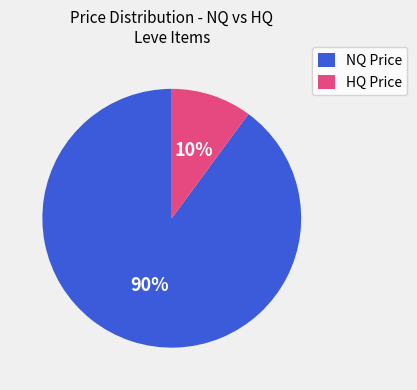

To the nearest percent, what is the difference between the largest and smallest slice percentages?

80%